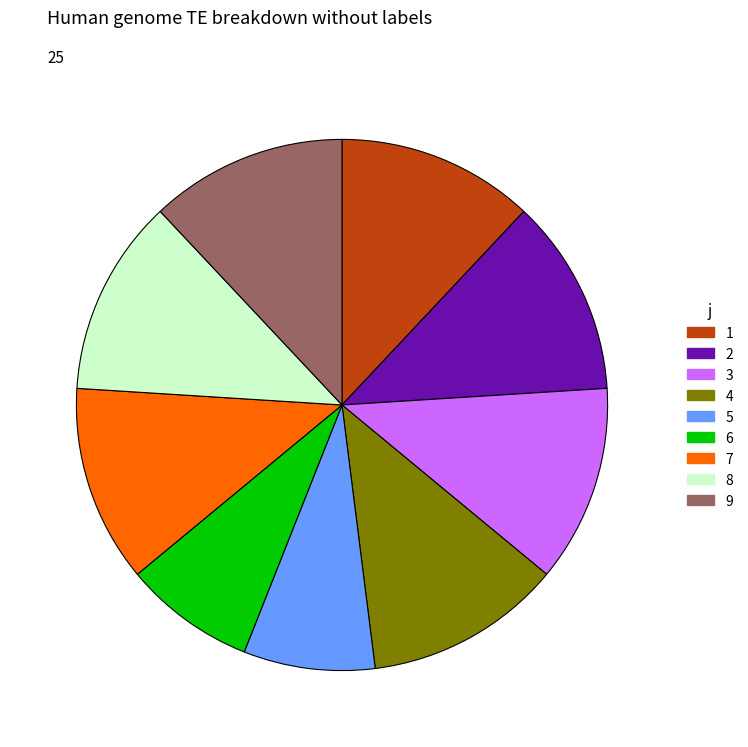

Approximately how many times larger is the value at 1 compared to 4?

1.0